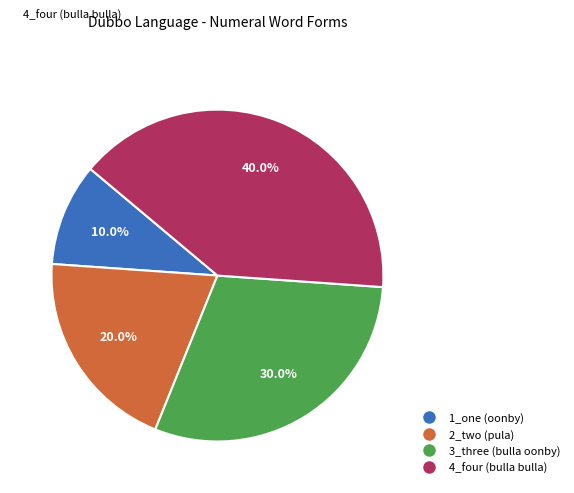

To the nearest percent, what portion does 2_two (pula) represent?

20%